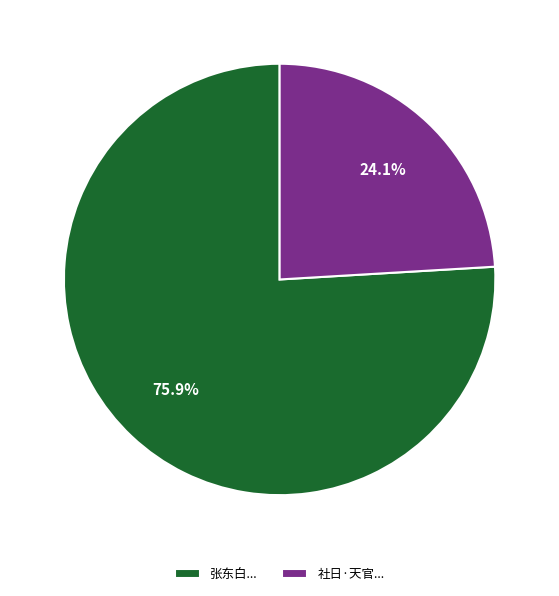

What percentage is NOT represented by 张东白...?

24.1%